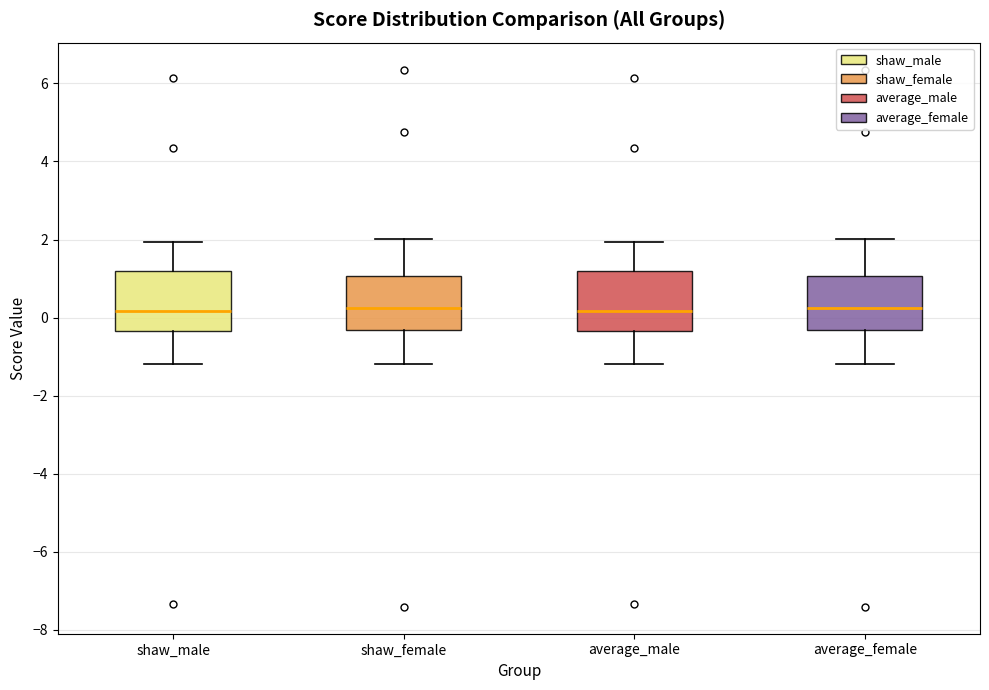

Reading left to right, transcribe this box plot: for each box, give where its median line is, the range the box spans, and where its two whiskers end, as read against the y-axis. The values are not printed on the chart, so give them approximately, as read against the axis.

shaw_male: median 0.2, box -0.4 to 1.2, whiskers -1.2 to 2.0
shaw_female: median 0.2, box -0.4 to 1.0, whiskers -1.2 to 2.0
average_male: median 0.2, box -0.4 to 1.2, whiskers -1.2 to 2.0
average_female: median 0.2, box -0.4 to 1.0, whiskers -1.2 to 2.0